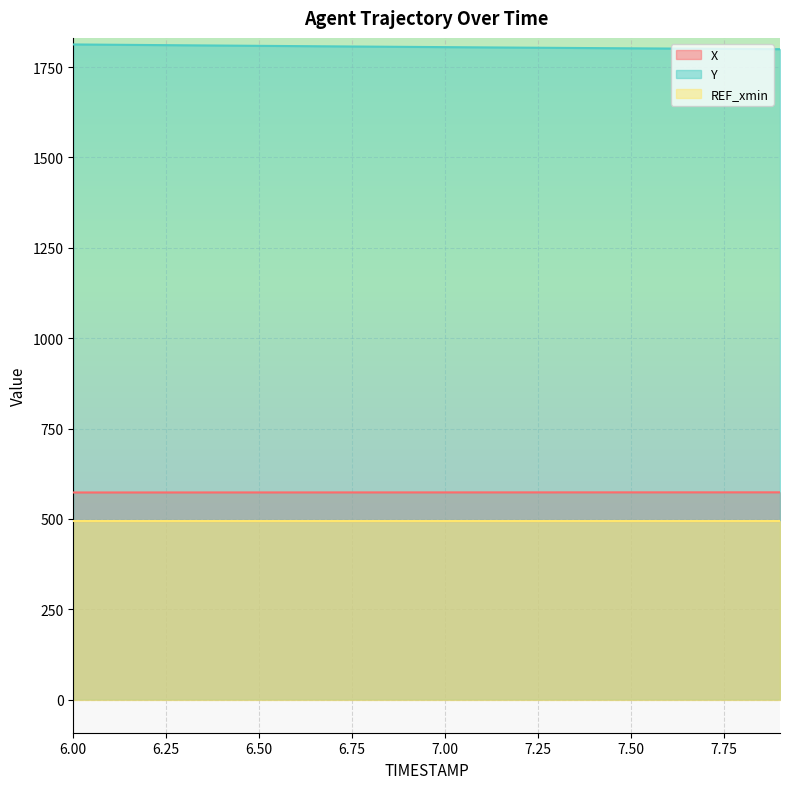

True or false: Y has more than 1 points higher than both neighbors.

False